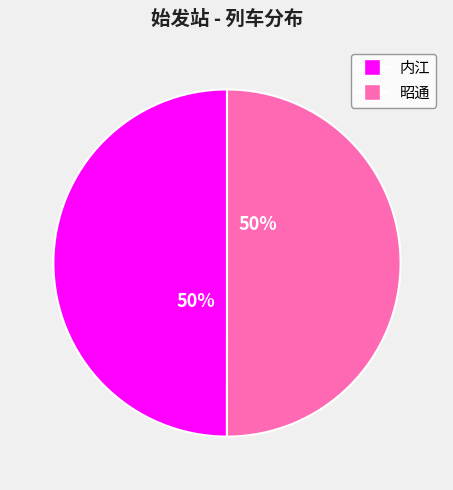

True or false: 昭通 accounts for 42% of the total.

False